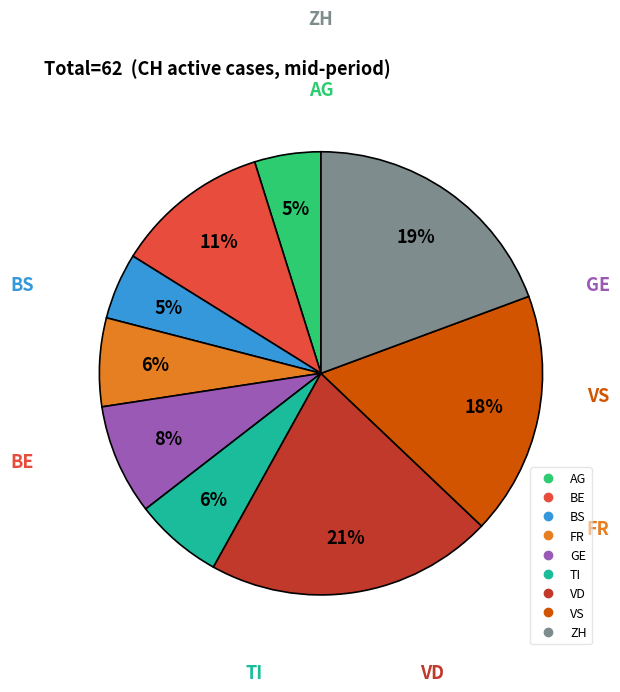

How many segments does this pie chart have?

9